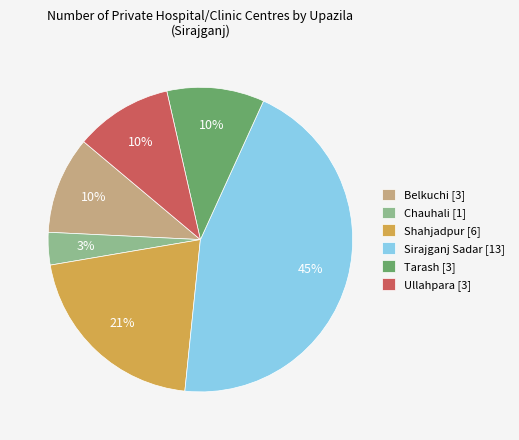

Which category has the smallest portion of the pie?

Chauhali